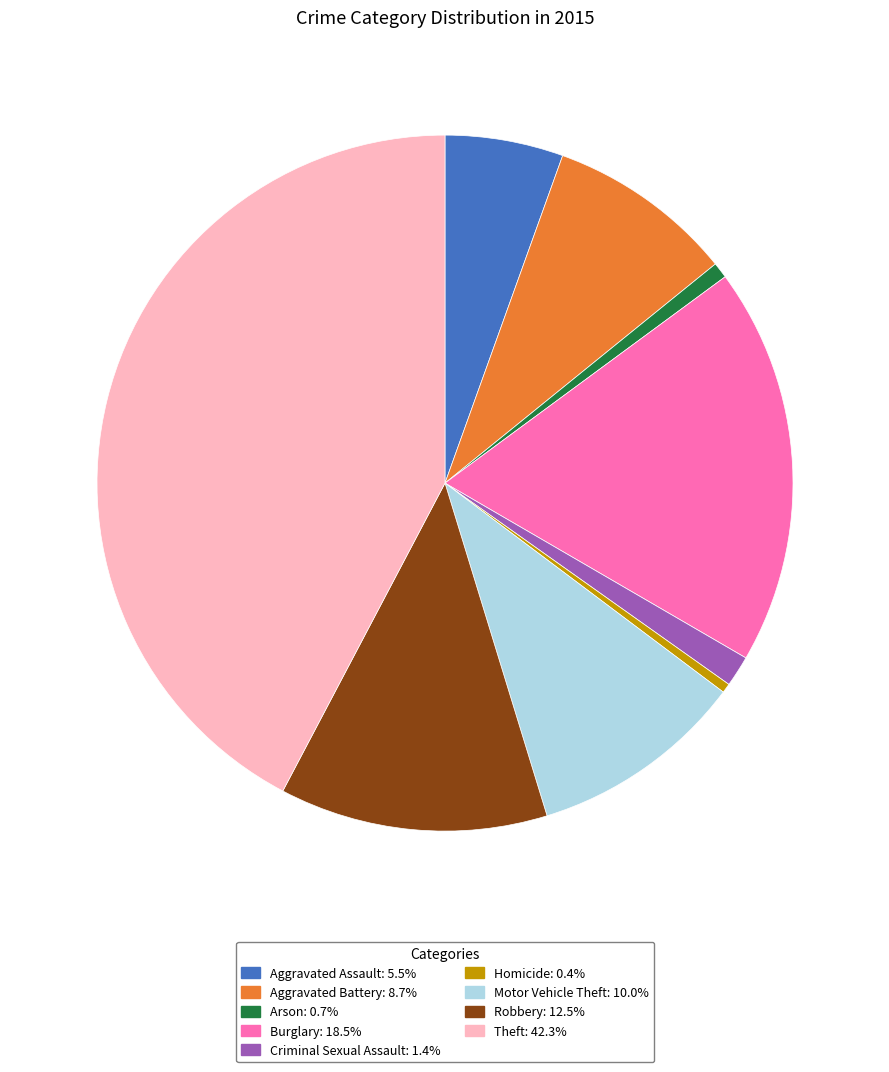

Do Homicide and Robbery together represent more than half of the pie?

No